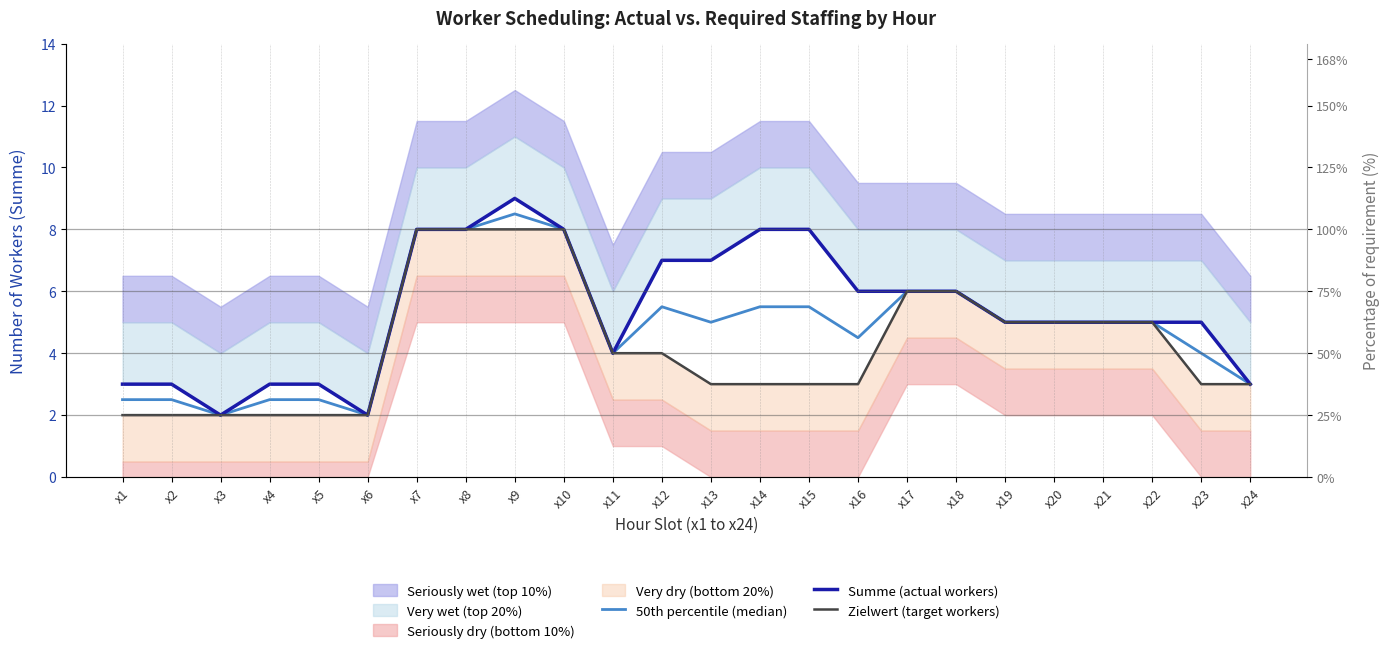

Where is Summe (actual workers) nearest to the value 5?

x19